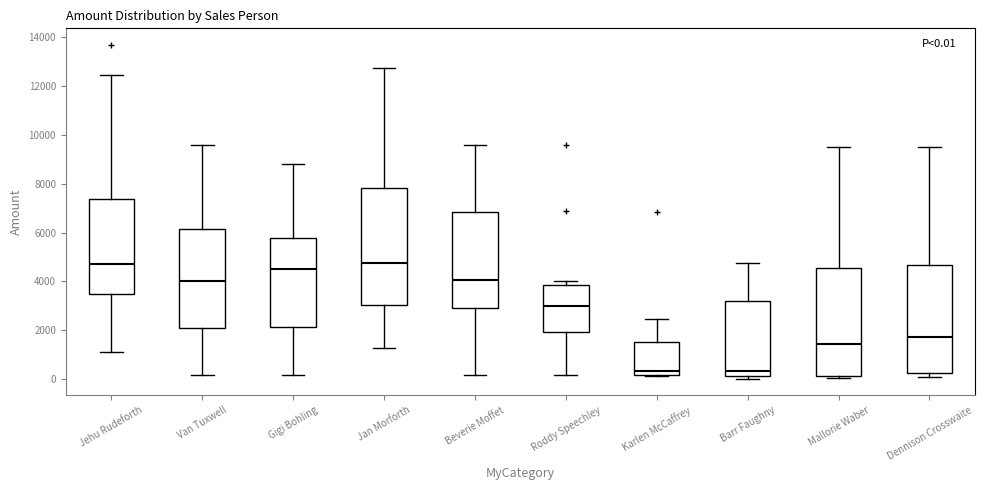

Which box is the tallest, from its lower edge to its upper edge?

Jan Morforth